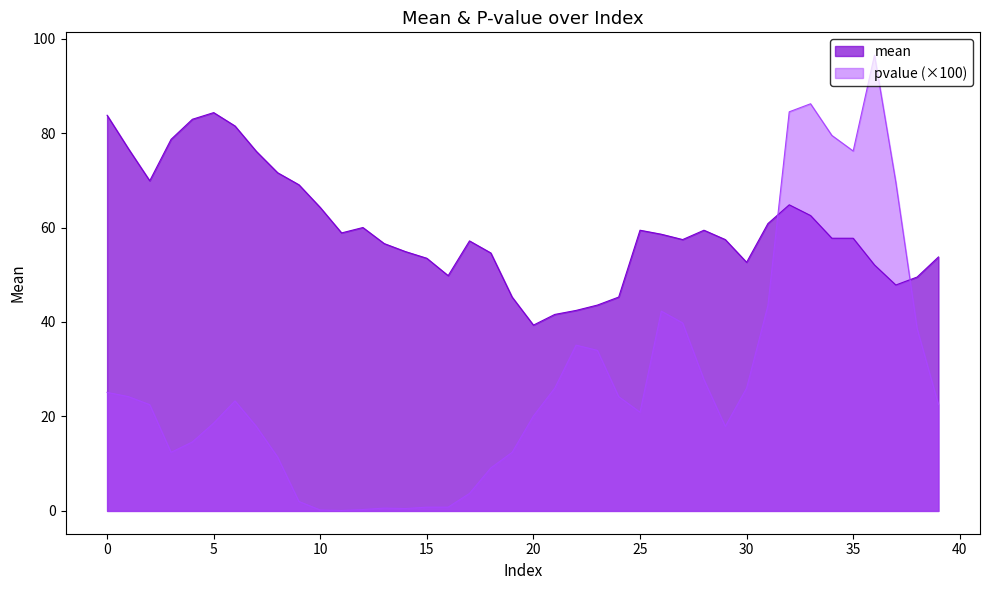

Does the chart have visible grid lines?

No